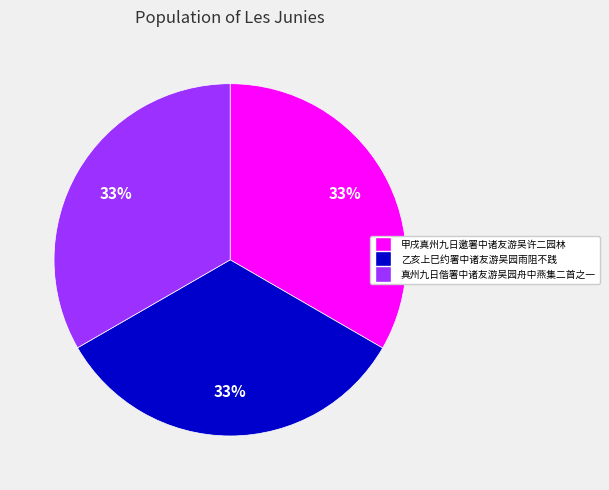

Is there a majority slice in this chart?

No